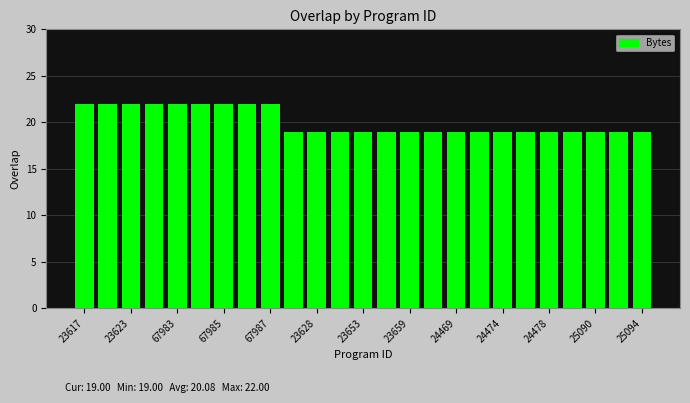

What is the value of the 24th bar from the left?

19